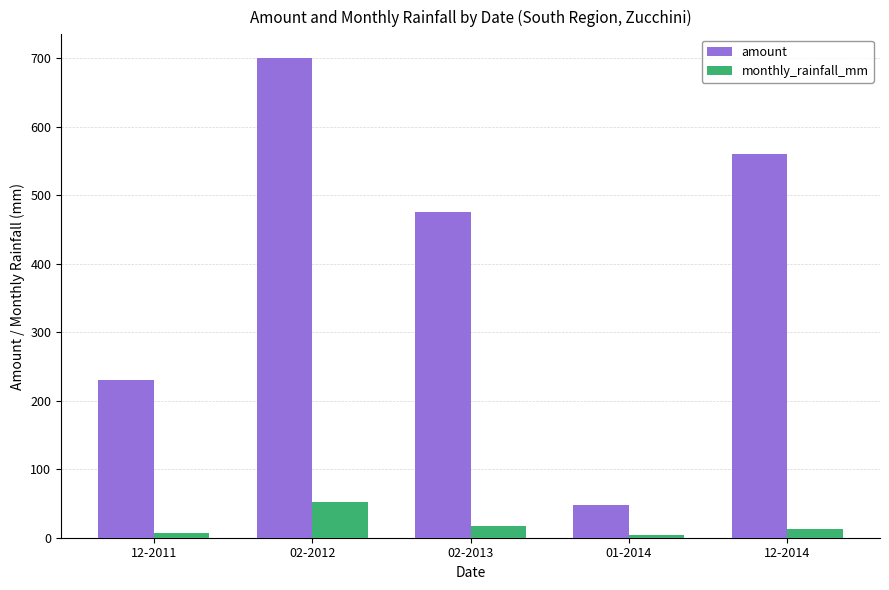

What is the maximum value shown in the chart?

700.0